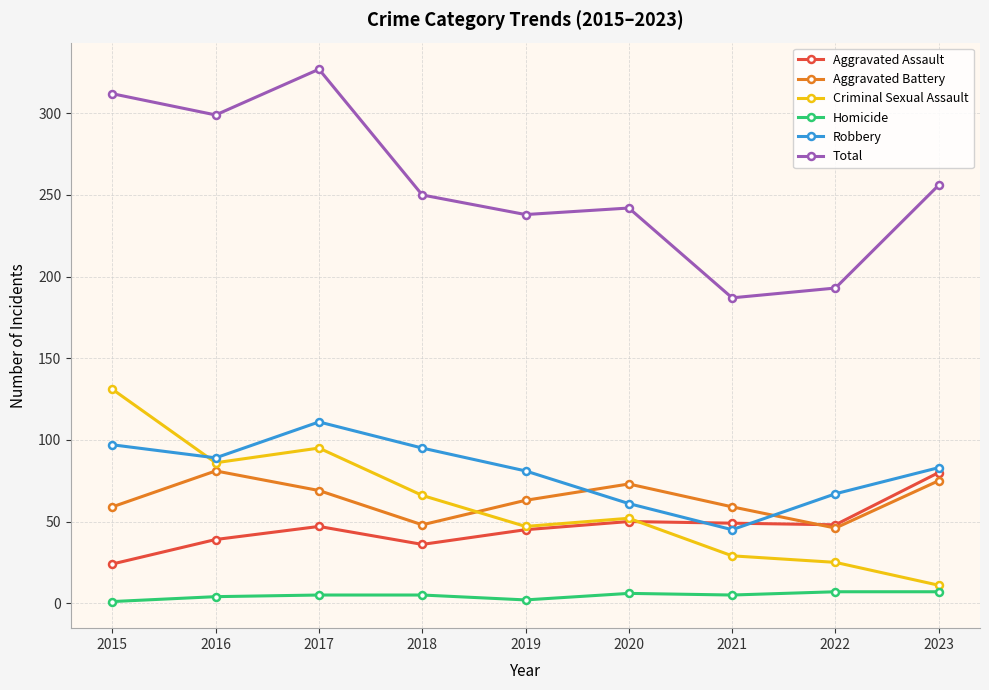

Is it true that Aggravated Battery equals 59 at 2021?

True